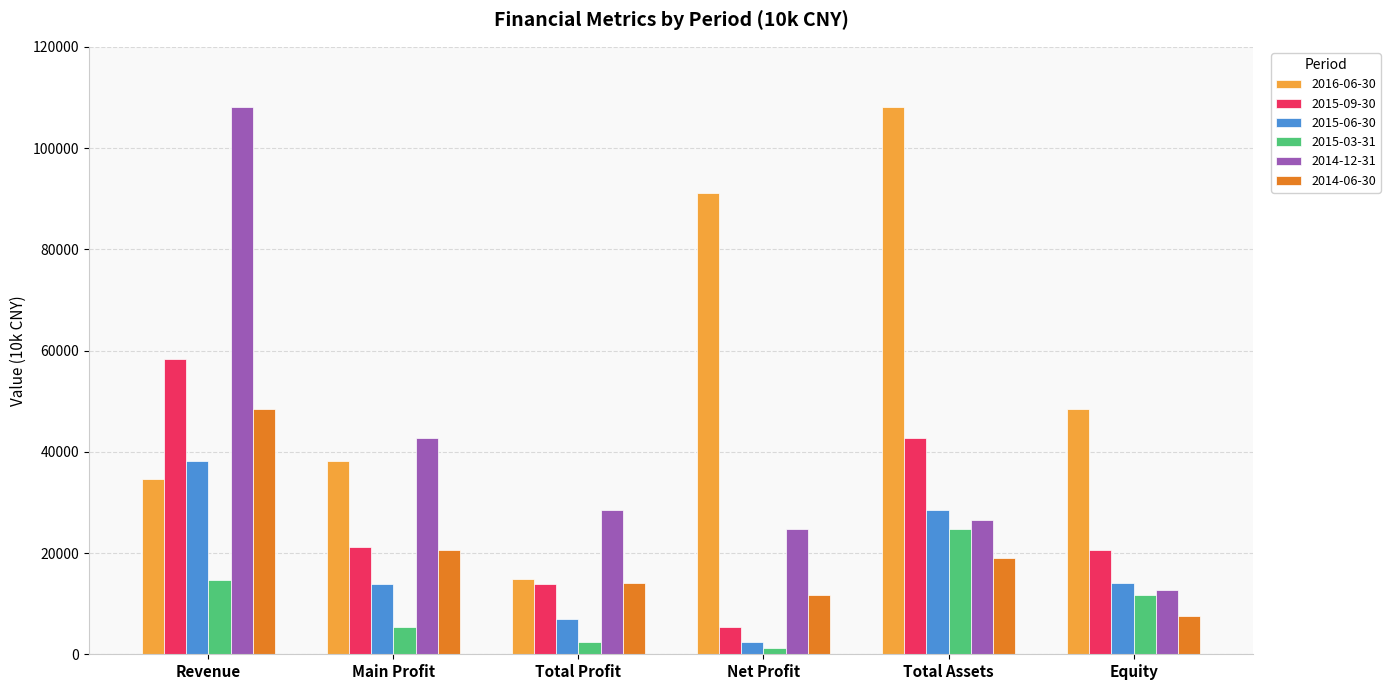

Between Main Profit and Total Profit, which series saw the biggest shift?

2016-06-30